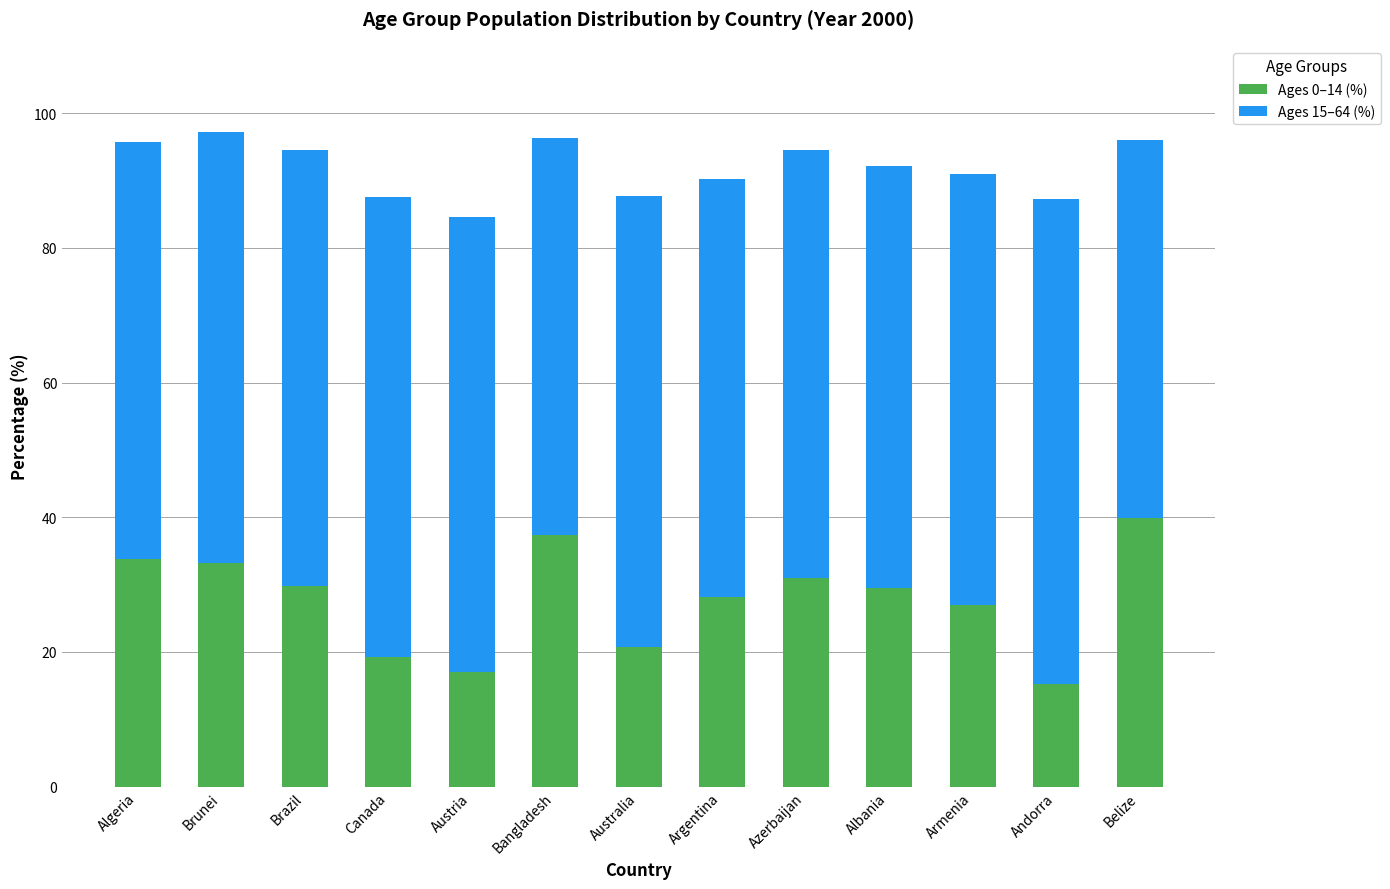

Is it true that Ages 0–14 (%) equals 17.0 at Austria?

True